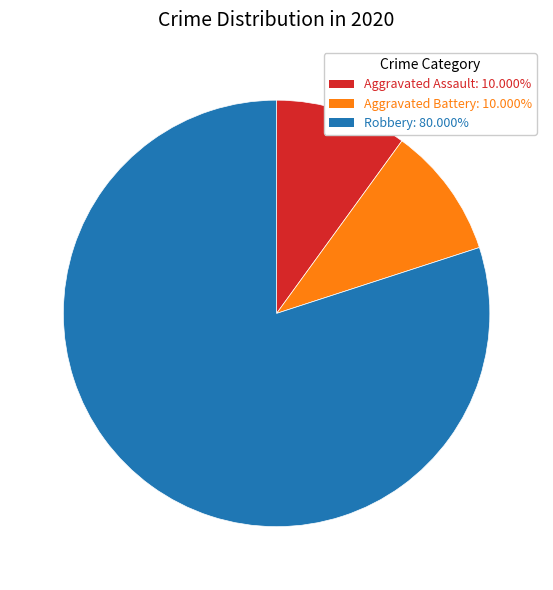

Approximately how many times larger is the value at Aggravated Battery compared to Aggravated Assault?

1.0